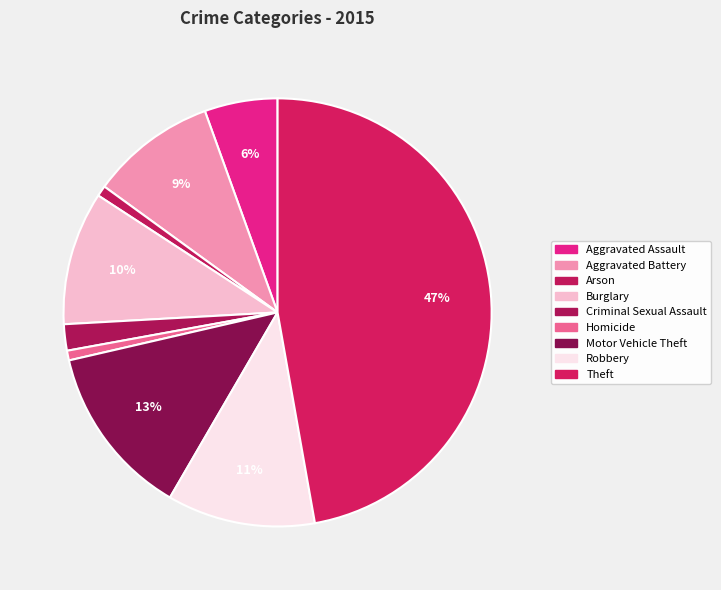

How many segments does this pie chart have?

9